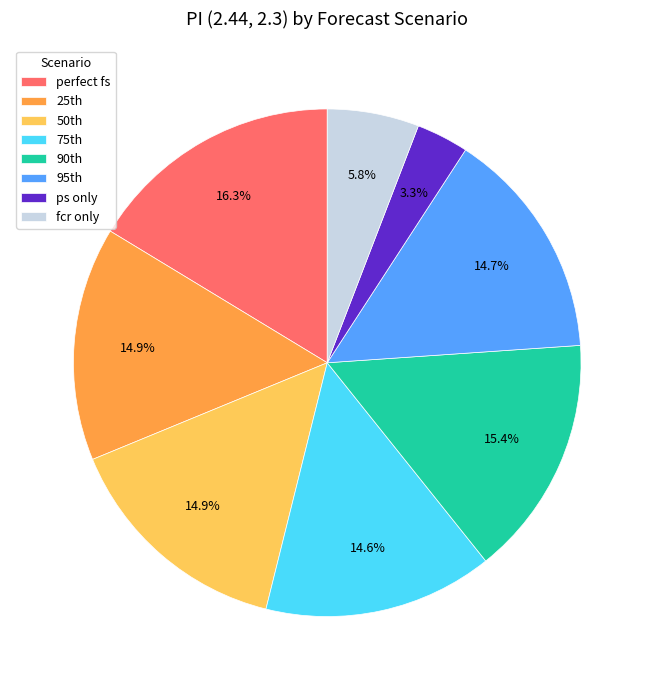

What is the largest slice in the pie chart?

perfect fs